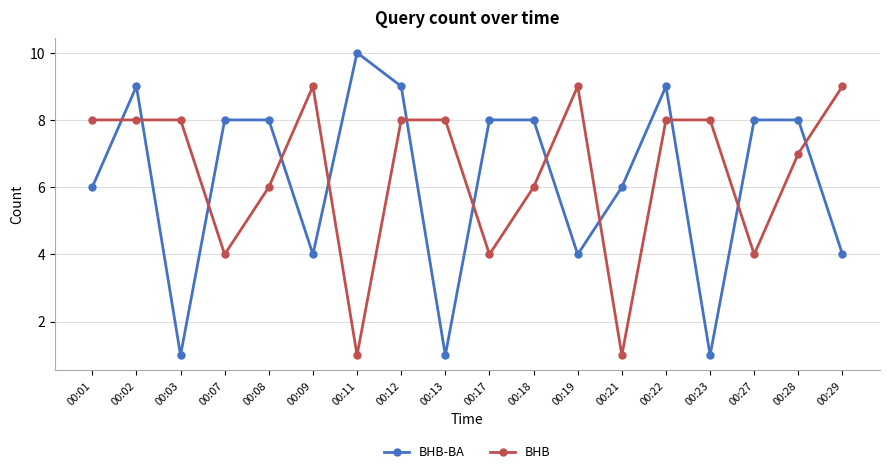

List the series in order of their peak value, highest first.

BHB-BA, BHB